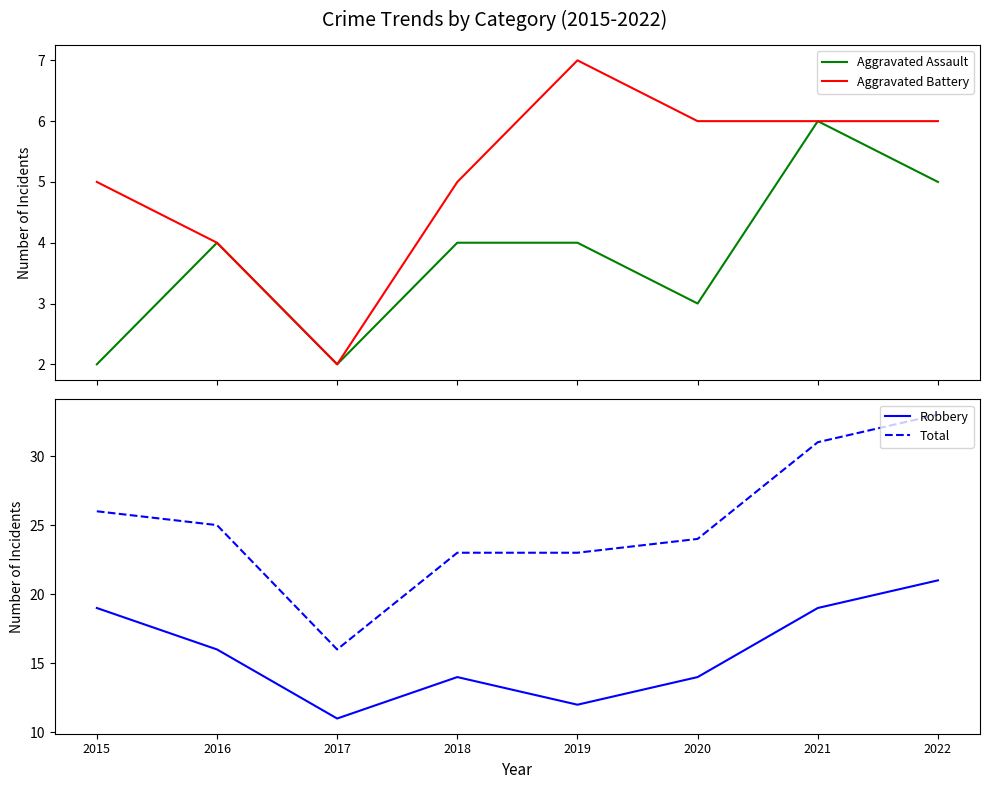

What is the value of the Aggravated Battery point at the 5th from the left?

7